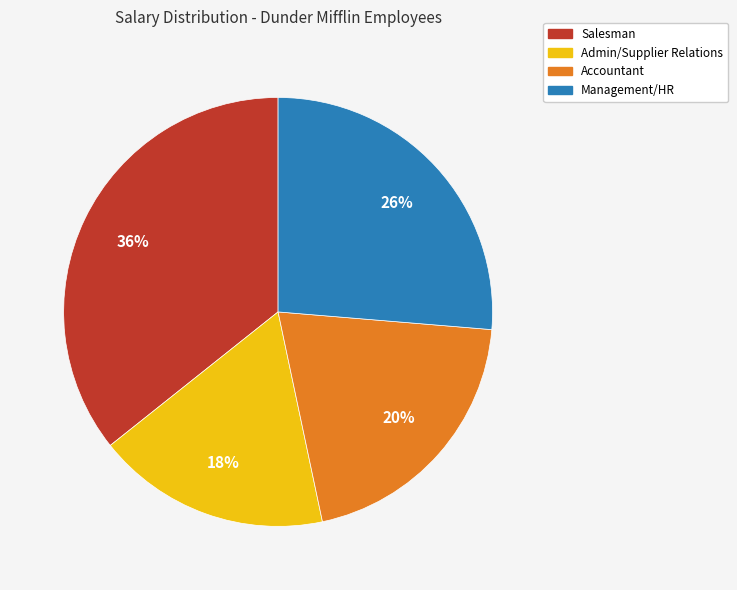

Does any single category account for the majority?

No